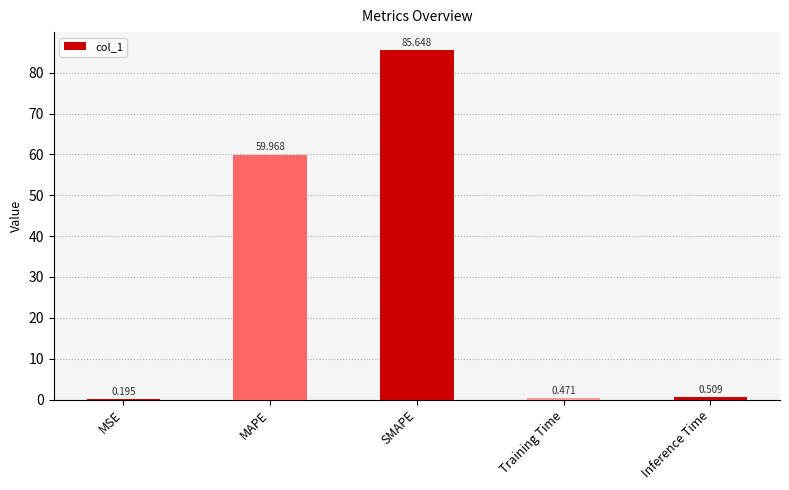

Where is the data nearest to the value 42?

MAPE